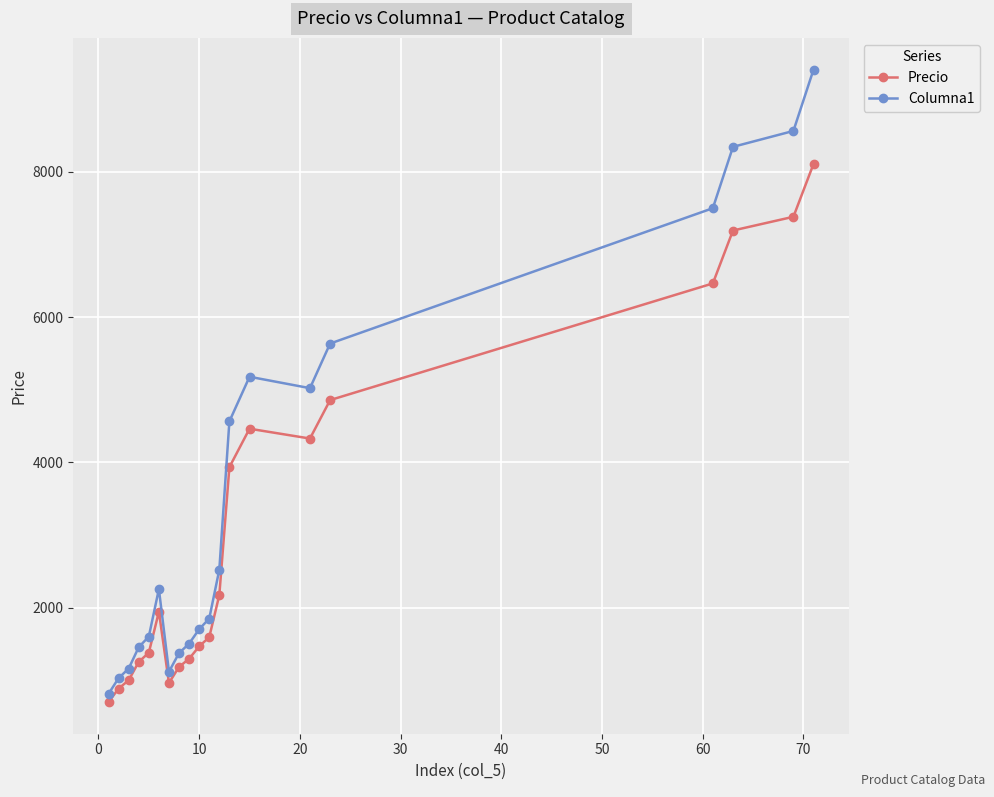

True or false: Precio and Columna1 cross at least once.

False